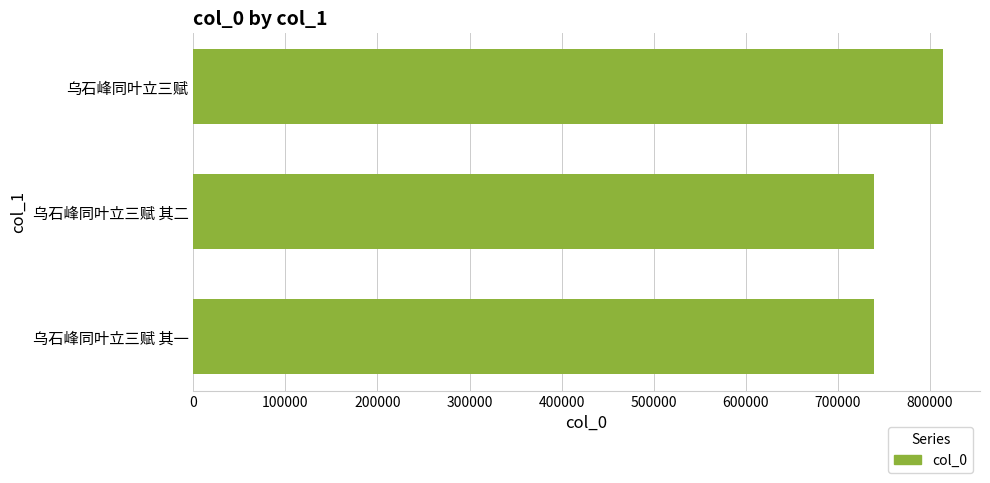

What is the sum of all values?

2291340